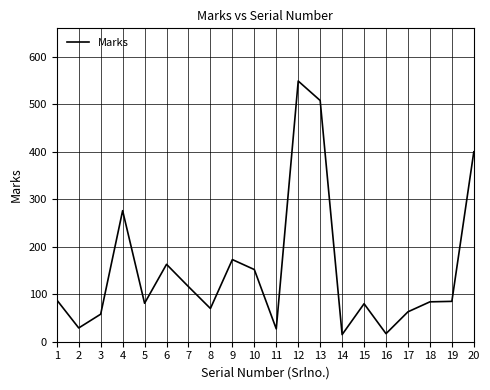

What is the sum of the values at 7 and 14?

131